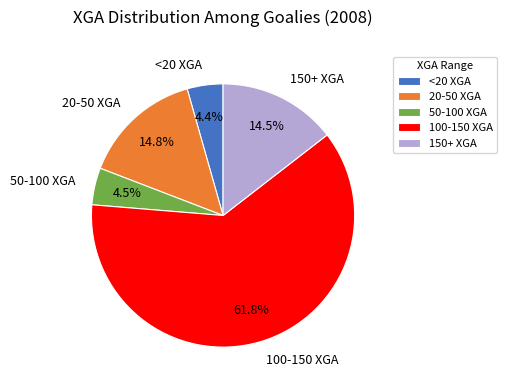

Does 150+ XGA represent more than half of the total?

No